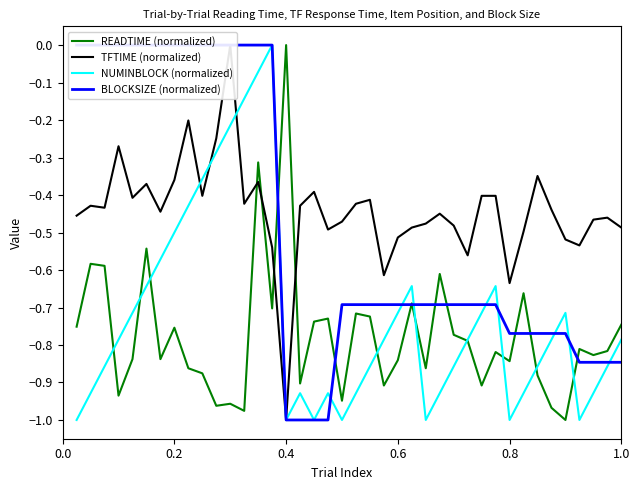

How many intersections are there between READTIME (normalized) and TFTIME (normalized)?

4